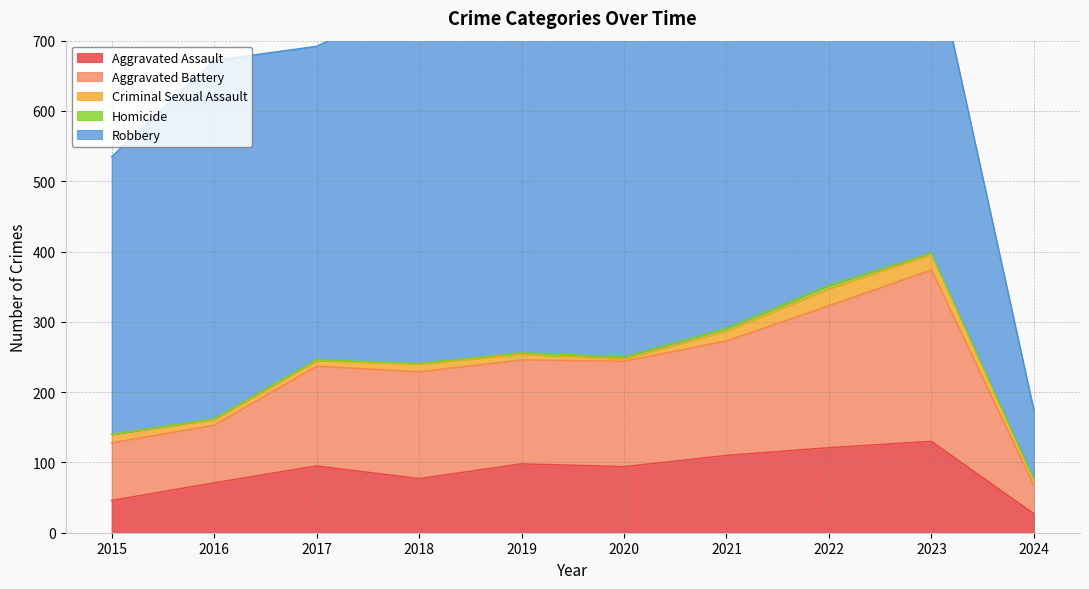

At 2023, list the series in order from smallest to largest.

Homicide, Criminal Sexual Assault, Aggravated Assault, Aggravated Battery, Robbery